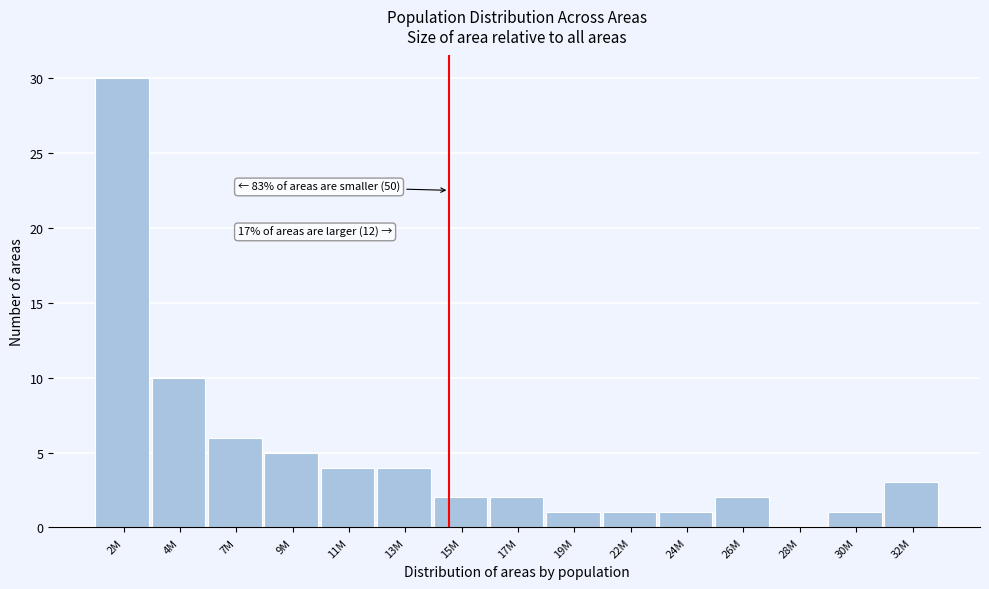

Reading left to right, transcribe all the data shown in this chart.

2M=30	4M=10	7M=6	9M=5	11M=4	13M=4	15M=2	17M=2	19M=1	22M=1	24M=1	26M=2	28M=0	30M=1	32M=3